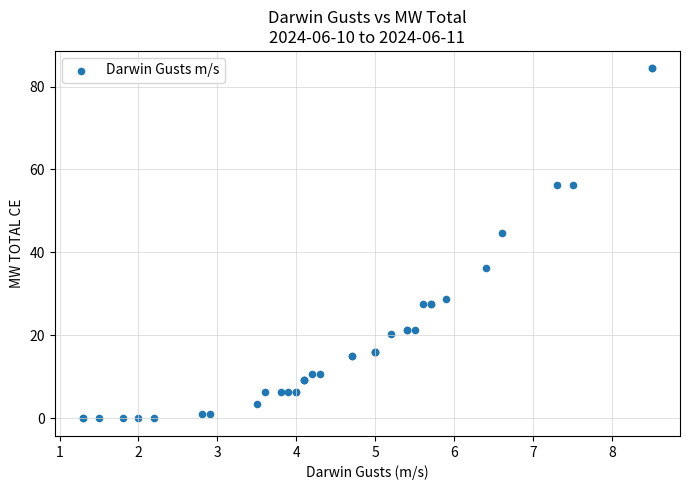

What Y value in the scatter plot is closest to 42?

44.8